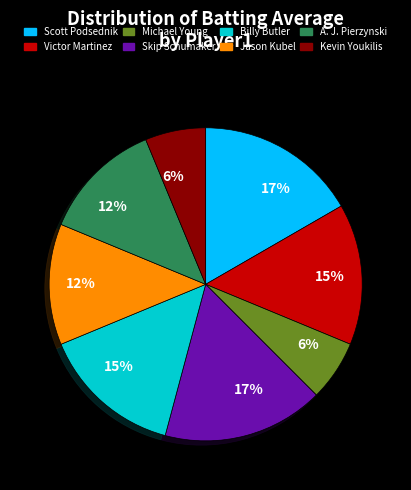

To the nearest percent, what is the average slice percentage?

12%